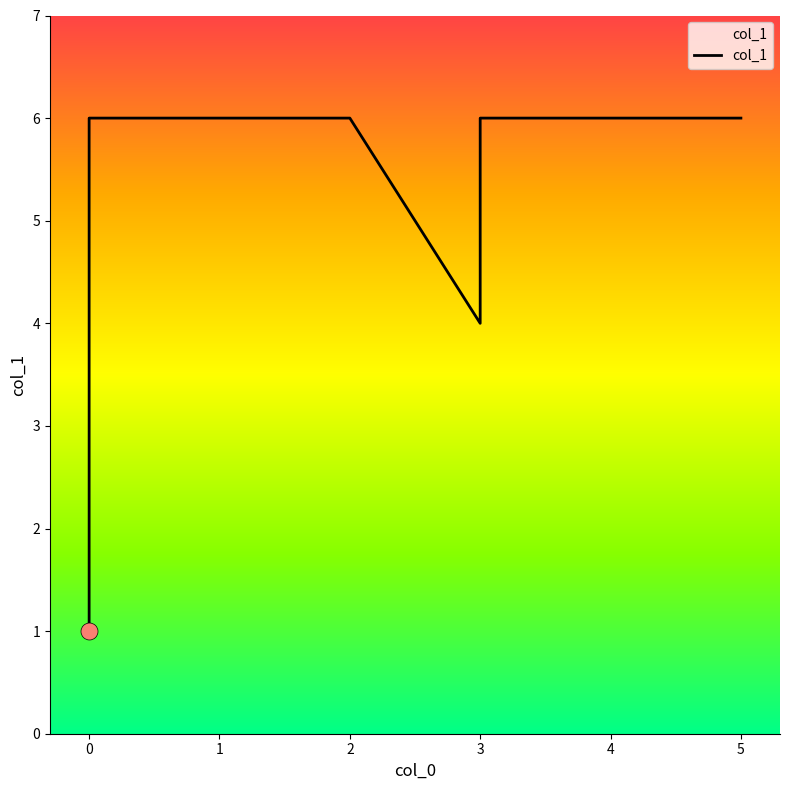

Approximately how many times larger is the value at 3 compared to 3?

1.5